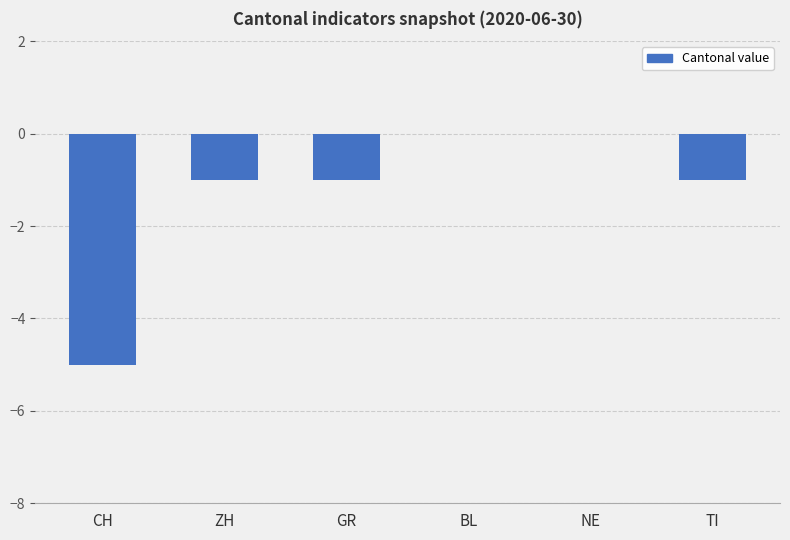

What is the change in value from CH to ZH?

+4